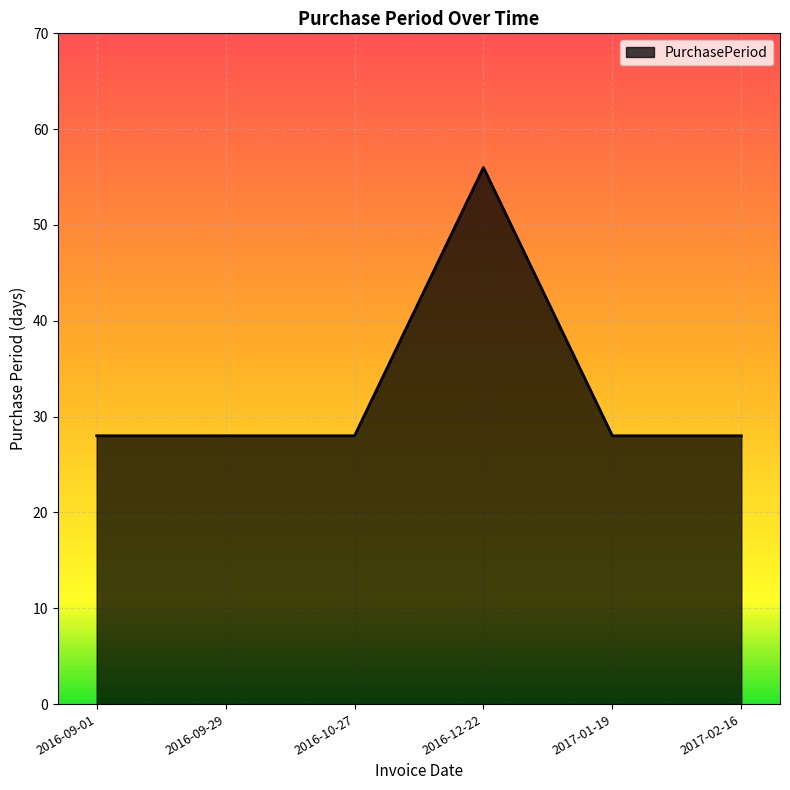

What is the minimum value shown in the chart?

28